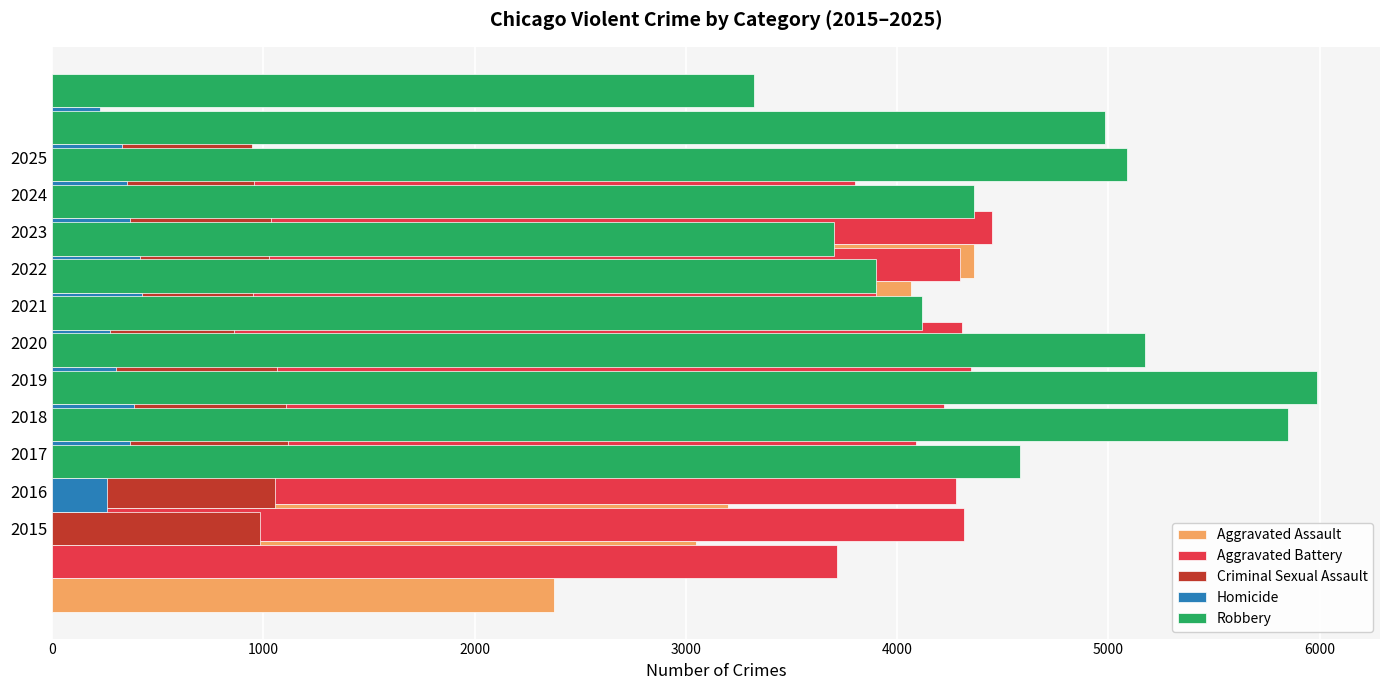

What is the difference between the highest and lowest values at 4000?

3945